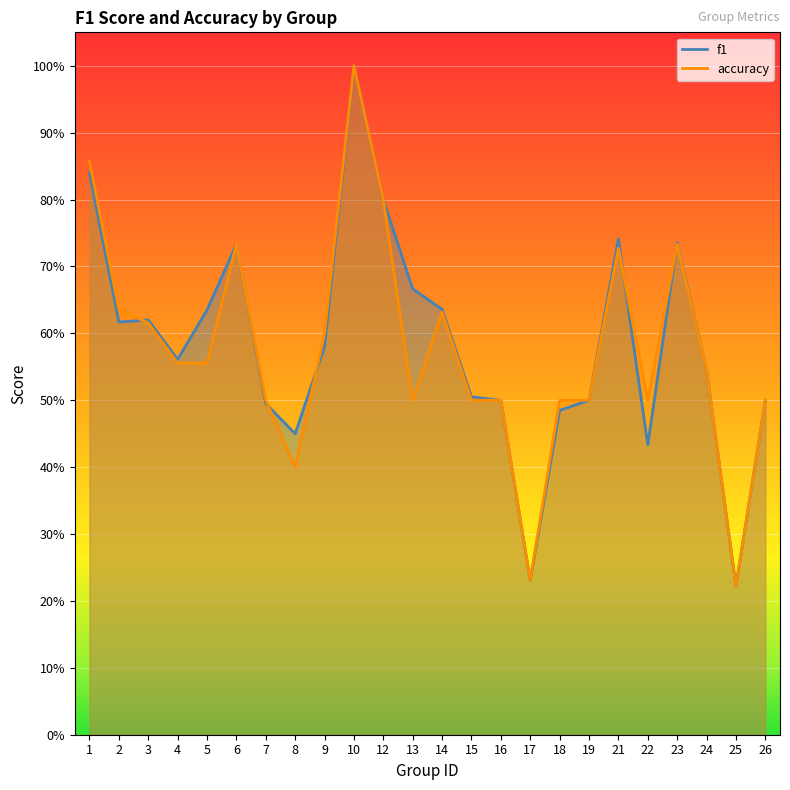

Reading left to right, list all the values displayed in this chart.

f1: 1=0.8	2=0.6	3=0.6	4=0.6	5=0.6	6=0.7	7=0.5	8=0.5	9=0.6	10=1.0	12=0.8	13=0.7	14=0.6	15=0.5	16=0.5	17=0.2	18=0.5	19=0.5	21=0.7	22=0.4	23=0.7	24=0.5	25=0.2	26=0.5
accuracy: 1=0.9	2=0.6	3=0.6	4=0.6	5=0.6	6=0.7	7=0.5	8=0.4	9=0.6	10=1.0	12=0.8	13=0.5	14=0.6	15=0.5	16=0.5	17=0.2	18=0.5	19=0.5	21=0.7	22=0.5	23=0.7	24=0.5	25=0.2	26=0.5